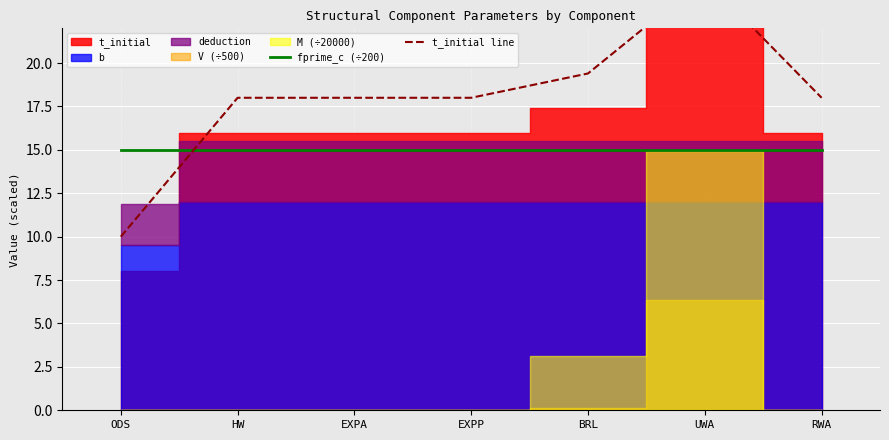

What is the difference between the second highest and minimum values in the t_initial line series?

9.4